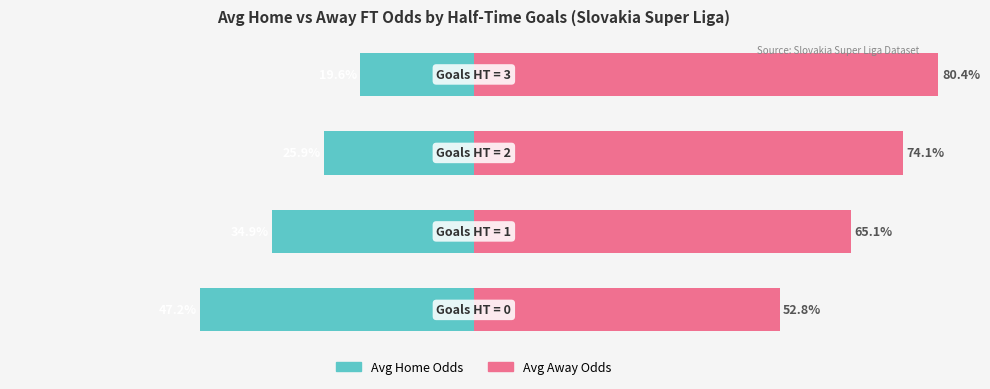

What is the lowest value of the Avg Away Odds series?

52.8